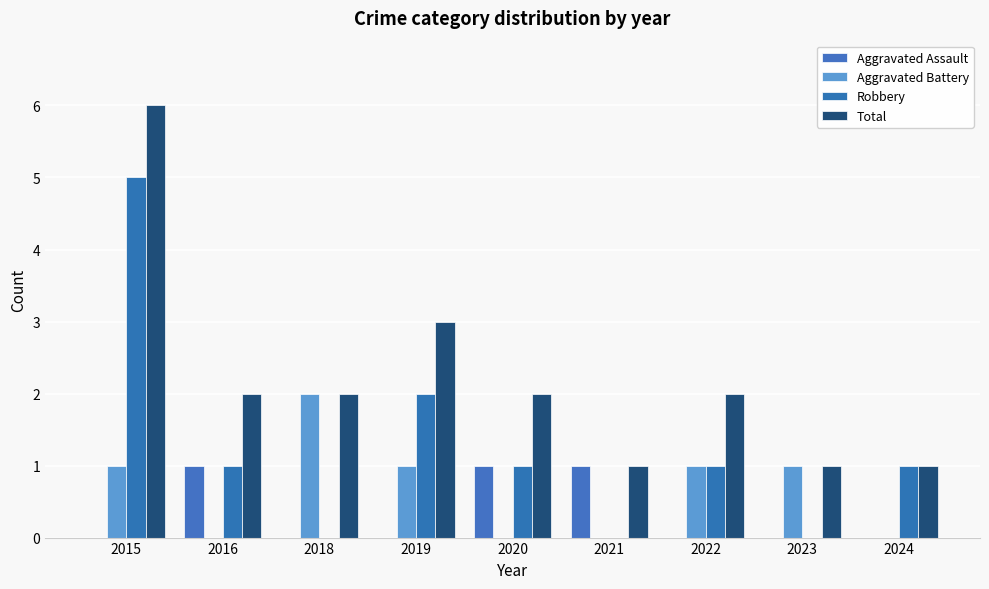

How many distinct data groups are displayed?

4